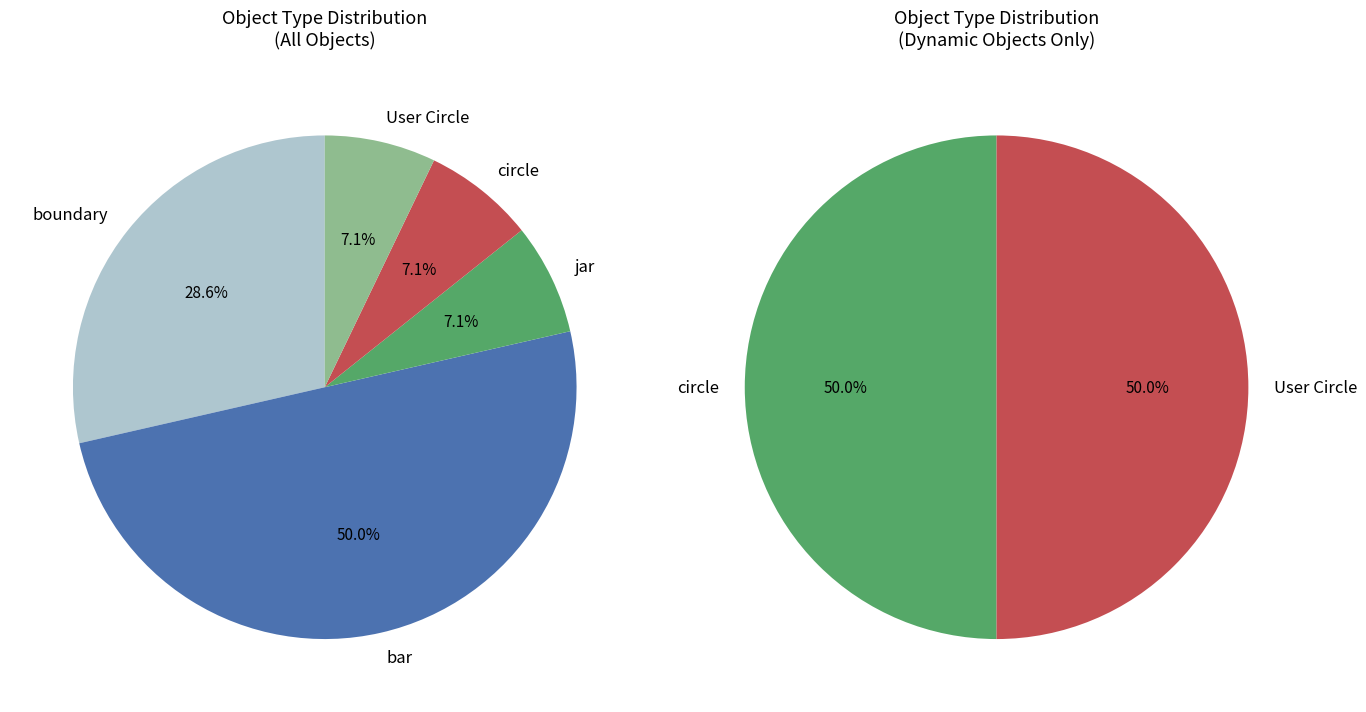

What percentage is the boundary slice, to the nearest percent?

29%